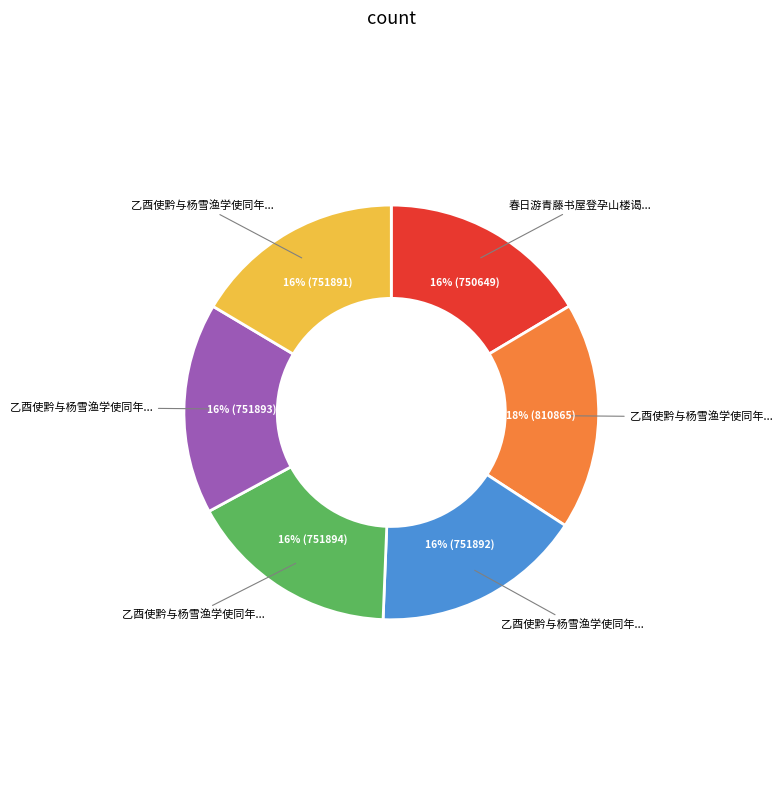

Does any single category account for the majority?

No